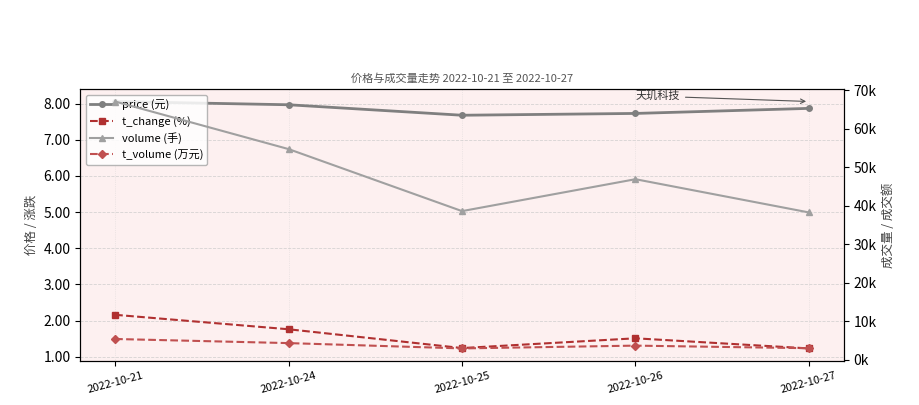

At which category does t_change (%) reach its first local valley?

2022-10-25